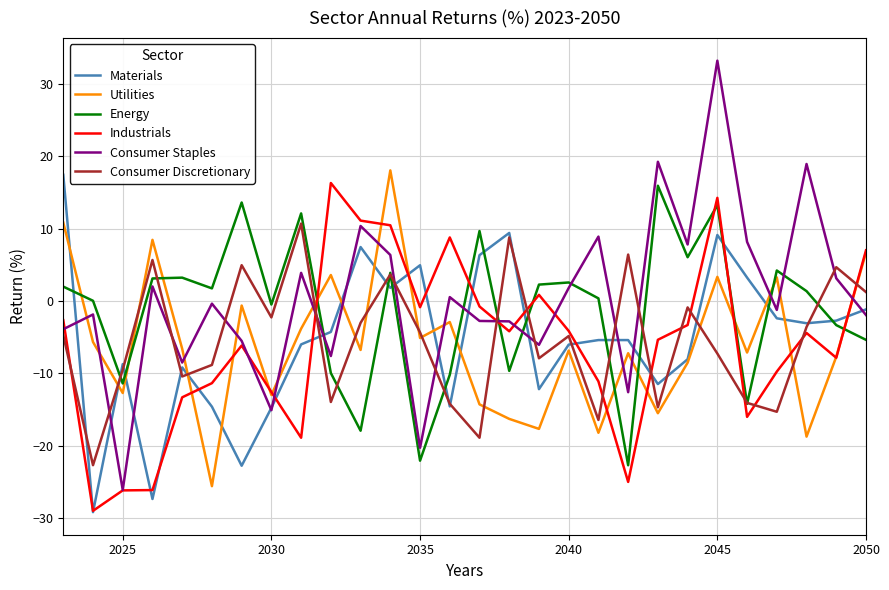

What is the smallest value displayed?

-29.2